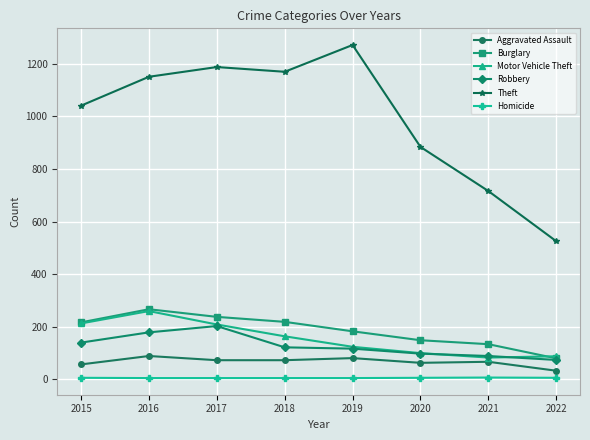

At how many categories does at least one series exceed 1231?

1